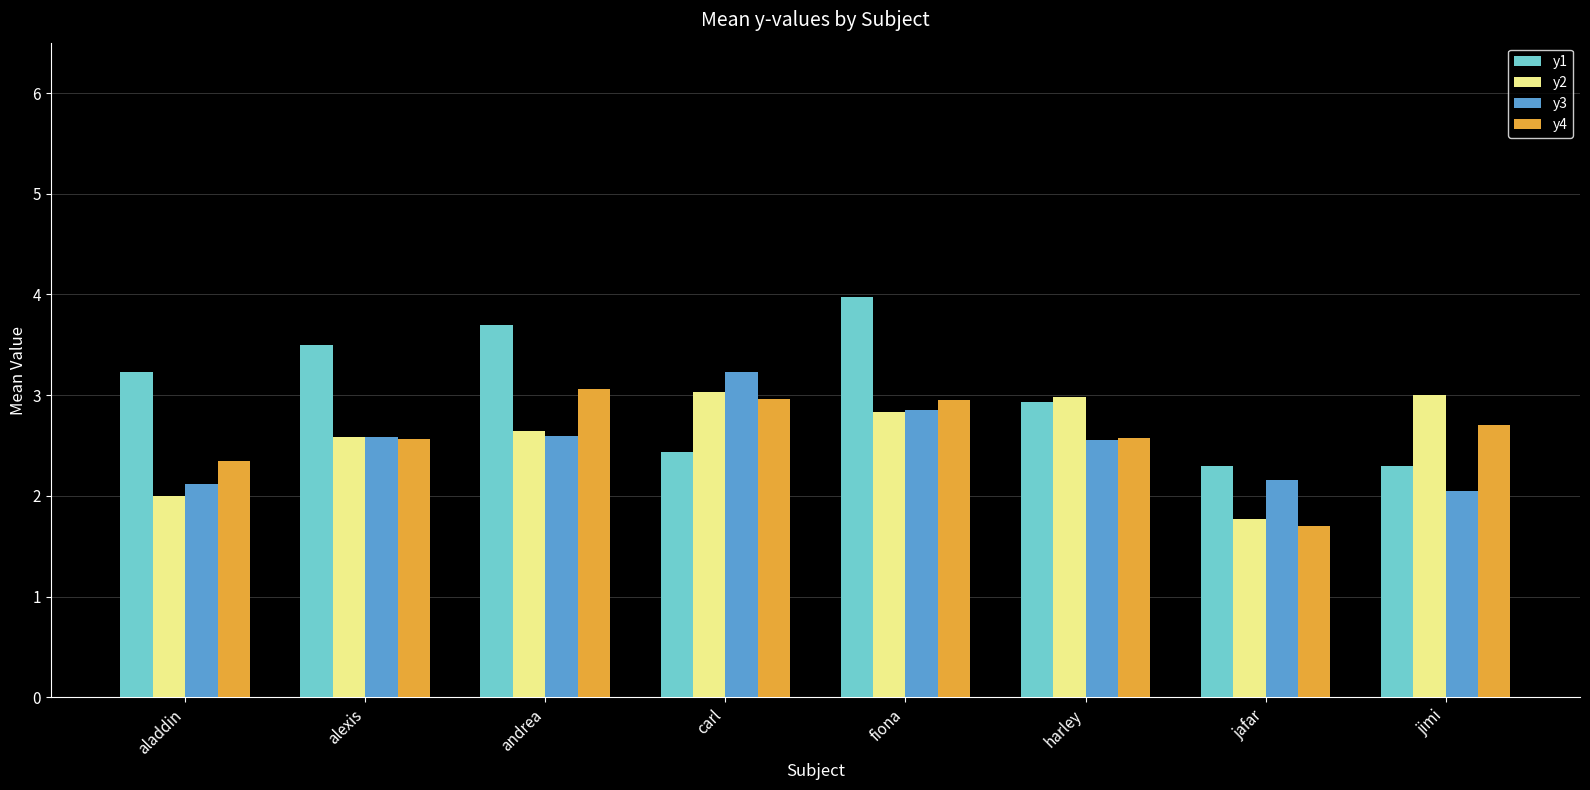

Which series has the largest total across all categories?

y1